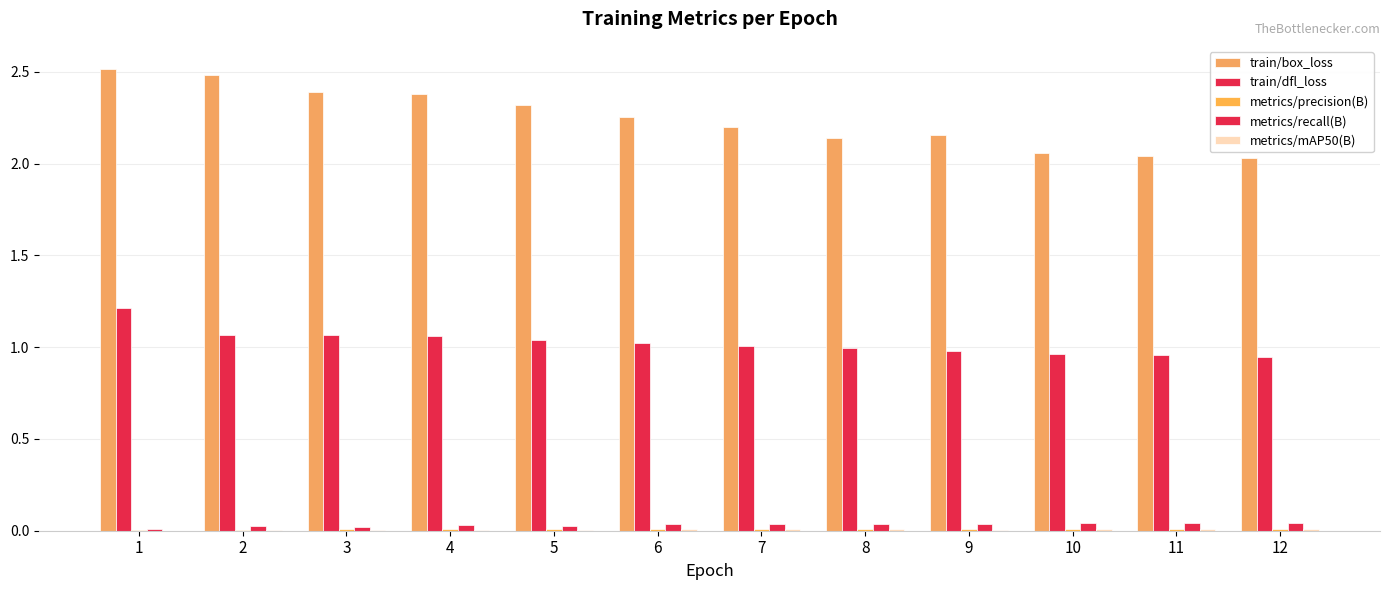

Between 3 and 11, which series saw the biggest shift?

train/box_loss